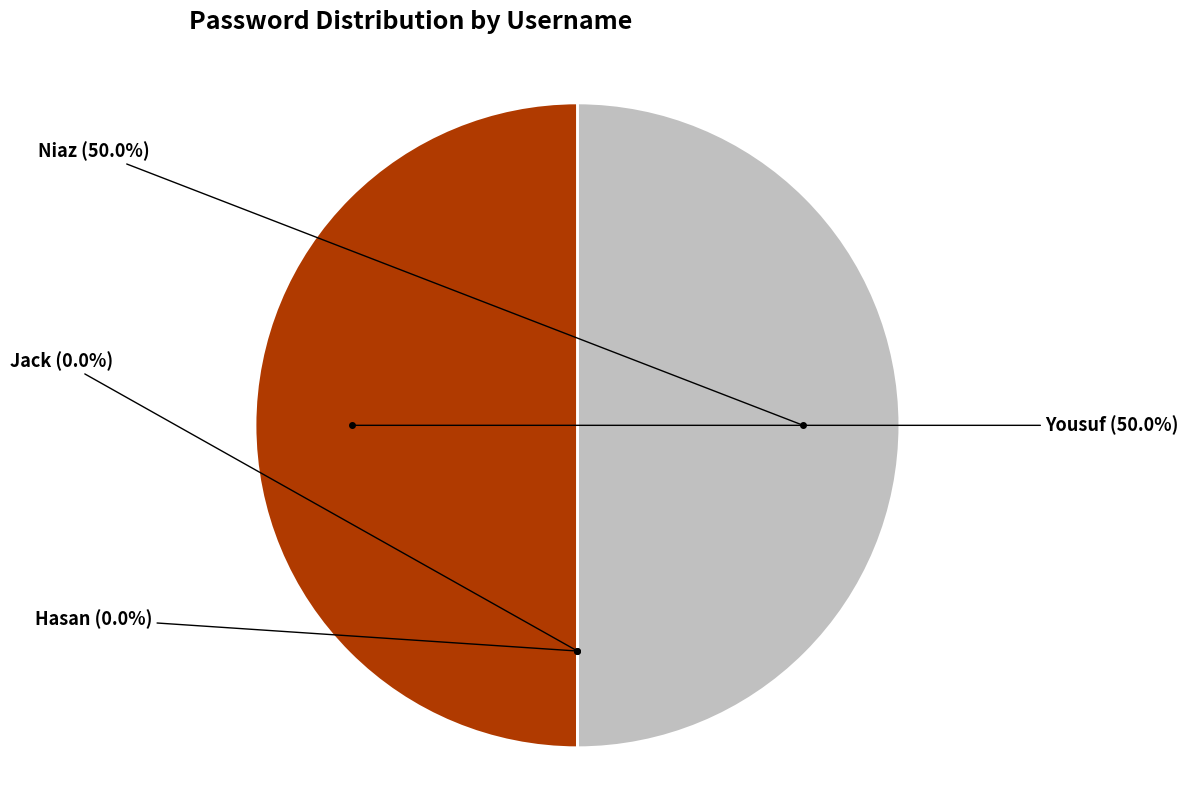

Combined, do Yousuf and Niaz account for over 50%?

Yes